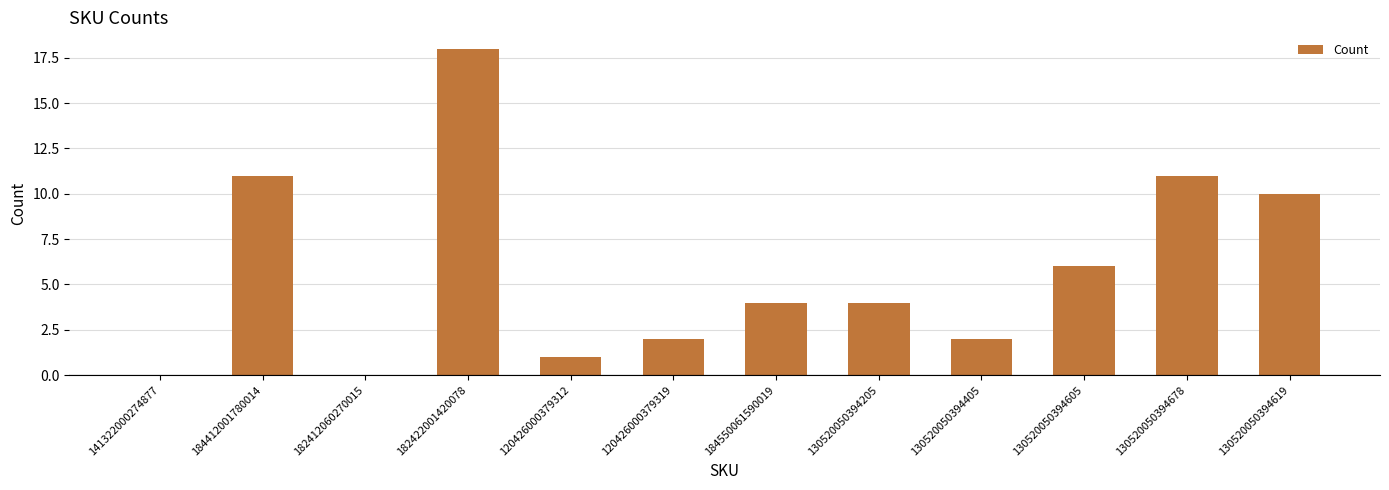

Reading left to right, list all the values displayed in this chart.

141322000274877=0	184412001780014=11	182412060270015=0	182422001420078=18	120426000379312=1	120426000379319=2	184550061590019=4	130520050394205=4	130520050394405=2	130520050394605=6	130520050394678=11	130520050394619=10